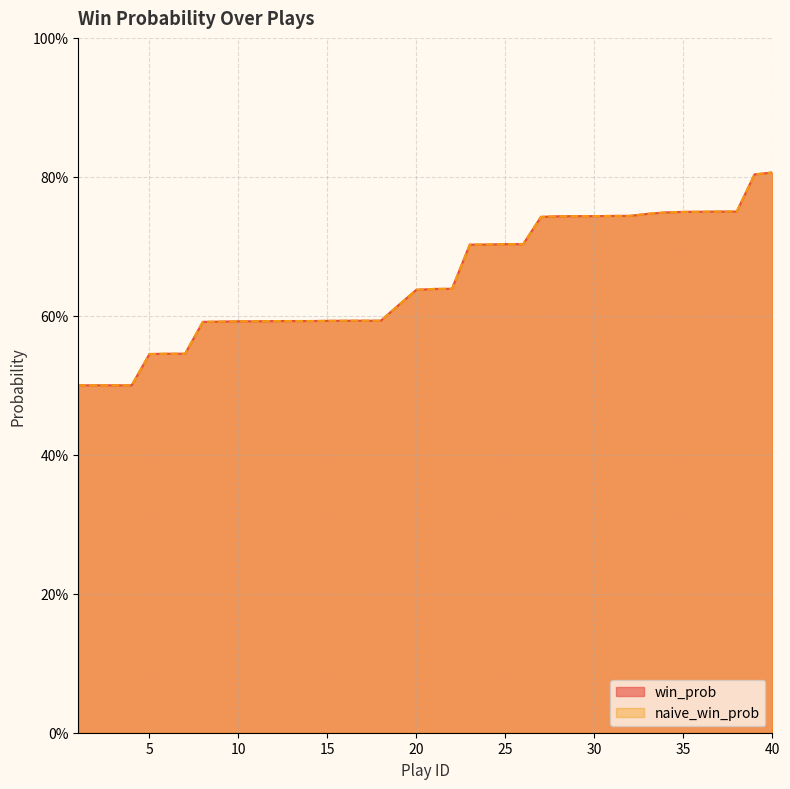

Reading left to right, transcribe all the data shown in this chart.

win_prob: 1=0.5	2=0.5	3=0.5	4=0.5	5=0.5	6=0.5	7=0.5	8=0.6	9=0.6	10=0.6	11=0.6	12=0.6	13=0.6	14=0.6	15=0.6	16=0.6	17=0.6	18=0.6	19=0.6	20=0.6	21=0.6	22=0.6	23=0.7	24=0.7	25=0.7	26=0.7	27=0.7	28=0.7	29=0.7	30=0.7	31=0.7	32=0.7	33=0.7	34=0.7	35=0.7	36=0.7	37=0.8	38=0.8	39=0.8	40=0.8
naive_win_prob: 1=0.5	2=0.5	3=0.5	4=0.5	5=0.5	6=0.5	7=0.5	8=0.6	9=0.6	10=0.6	11=0.6	12=0.6	13=0.6	14=0.6	15=0.6	16=0.6	17=0.6	18=0.6	19=0.6	20=0.6	21=0.6	22=0.6	23=0.7	24=0.7	25=0.7	26=0.7	27=0.7	28=0.7	29=0.7	30=0.7	31=0.7	32=0.7	33=0.7	34=0.7	35=0.7	36=0.7	37=0.8	38=0.8	39=0.8	40=0.8